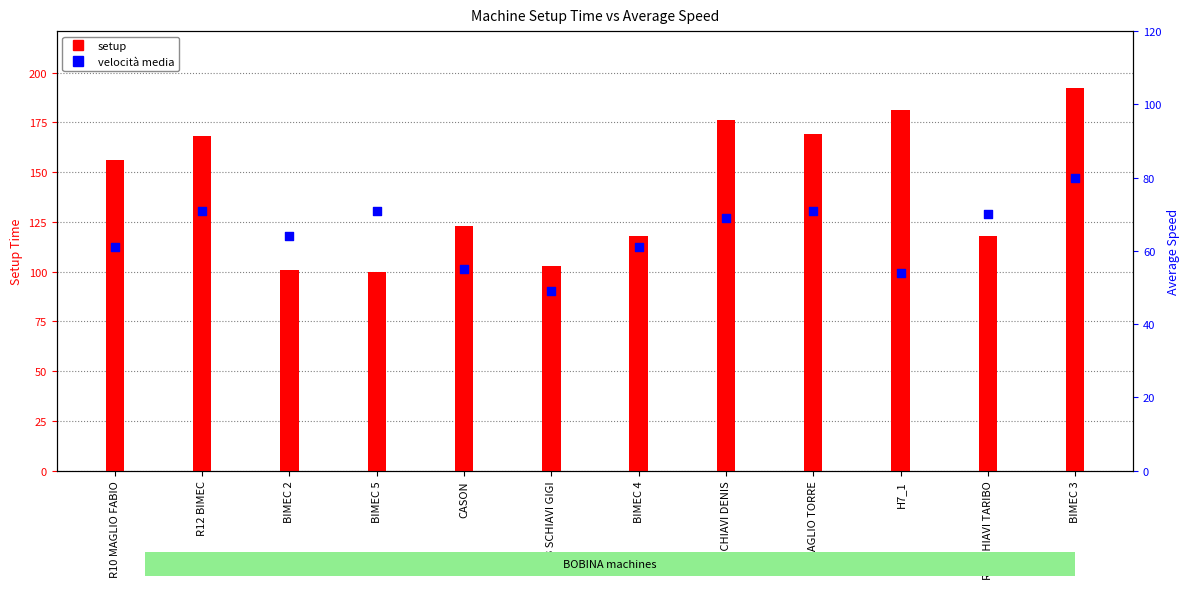

Which series has the widest spread of Y values?

setup